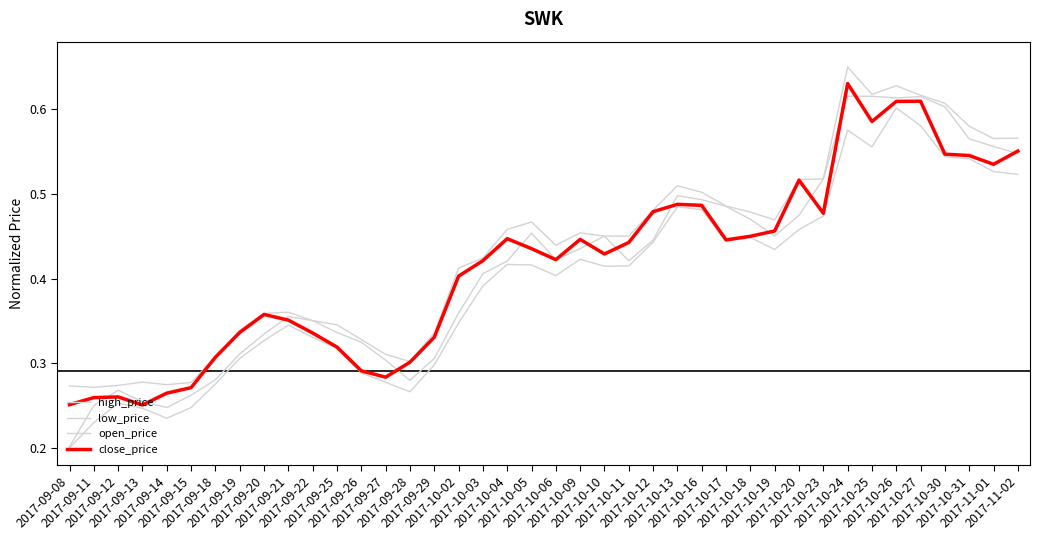

Reading left to right, what are all the values shown in this chart?

high_price: 0.3	0.3	0.3	0.3	0.3	0.3	0.3	0.3	0.4	0.4	0.4	0.3	0.3	0.3	0.3	0.3	0.4	0.4	0.5	0.5	0.4	0.5	0.5	0.5	0.5	0.5	0.5	0.5	0.5	0.5	0.5	0.5	0.7	0.6	0.6	0.6	0.6	0.6	0.6	0.6
low_price: 0.2	0.2	0.3	0.2	0.2	0.2	0.3	0.3	0.3	0.3	0.3	0.3	0.3	0.3	0.3	0.3	0.3	0.4	0.4	0.4	0.4	0.4	0.4	0.4	0.4	0.5	0.5	0.4	0.4	0.4	0.5	0.5	0.6	0.6	0.6	0.6	0.5	0.5	0.5	0.5
open_price: 0.2	0.2	0.3	0.3	0.2	0.3	0.3	0.3	0.3	0.4	0.4	0.3	0.3	0.3	0.3	0.3	0.4	0.4	0.4	0.5	0.4	0.4	0.5	0.4	0.4	0.5	0.5	0.5	0.5	0.5	0.5	0.5	0.6	0.6	0.6	0.6	0.6	0.6	0.6	0.5
close_price: 0.3	0.3	0.3	0.3	0.3	0.3	0.3	0.3	0.4	0.4	0.3	0.3	0.3	0.3	0.3	0.3	0.4	0.4	0.4	0.4	0.4	0.4	0.4	0.4	0.5	0.5	0.5	0.4	0.4	0.5	0.5	0.5	0.6	0.6	0.6	0.6	0.5	0.5	0.5	0.6